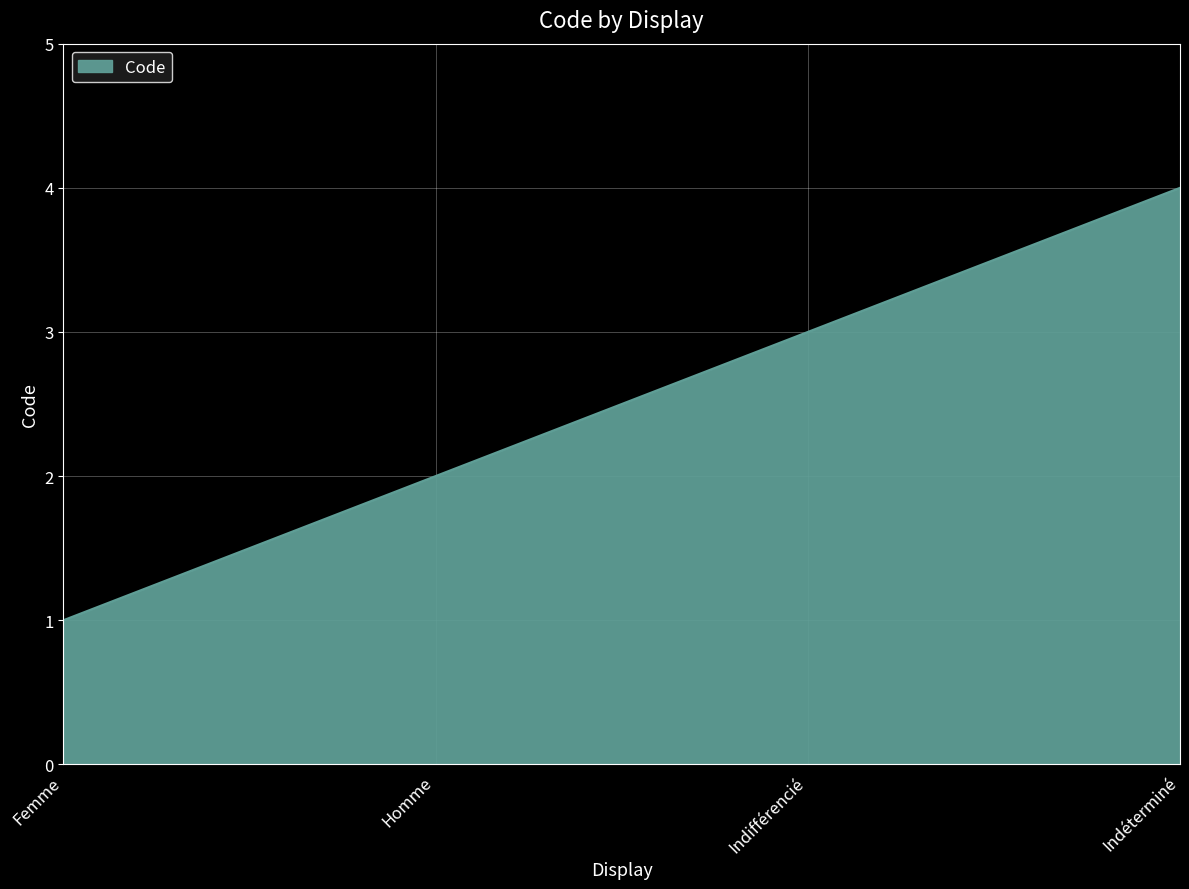

How many values are below 3?

2